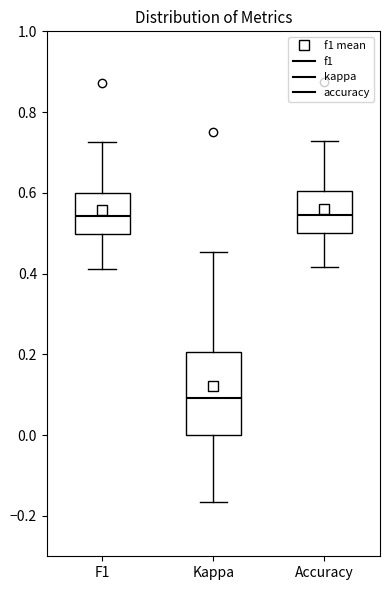

Reading left to right, read every box against the y-axis: the position of its median line, the range the box covers, and the ends of its whiskers. The values are not printed on the chart, so give them approximately, as read against the axis.

F1: median 0.54, box 0.50 to 0.60, whiskers 0.42 to 0.72
Kappa: median 0.10, box 0.00 to 0.20, whiskers -0.16 to 0.46
Accuracy: median 0.54, box 0.50 to 0.60, whiskers 0.42 to 0.72